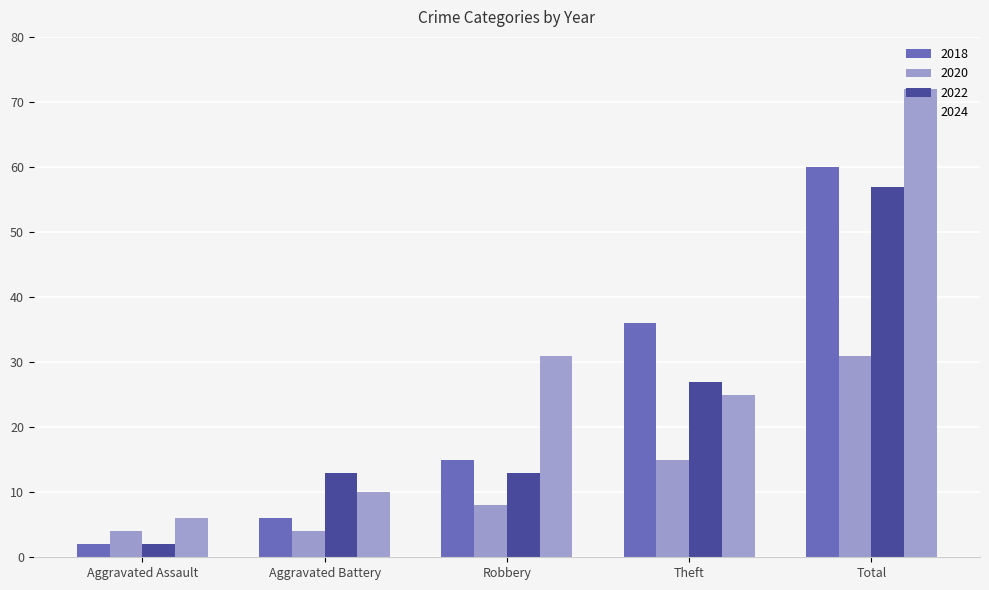

What position from the right is Robbery?

3